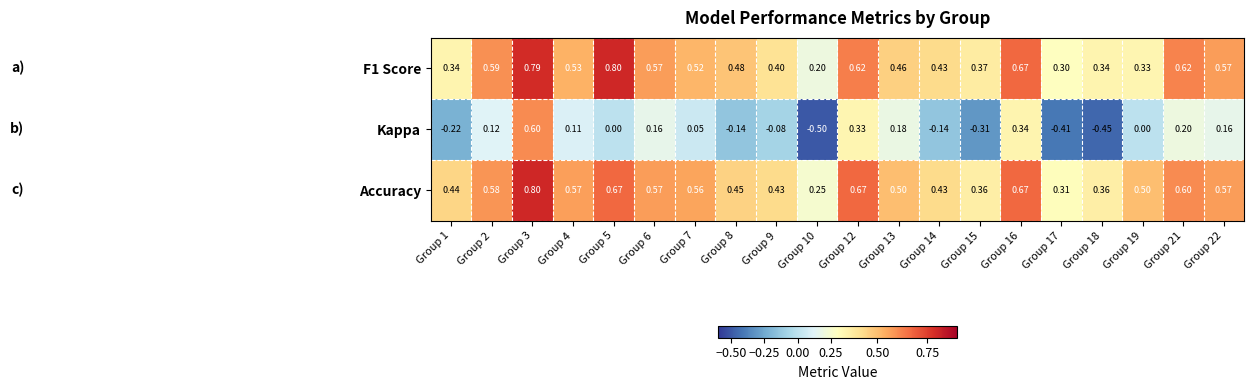

Which series has the largest total across all categories?

Accuracy